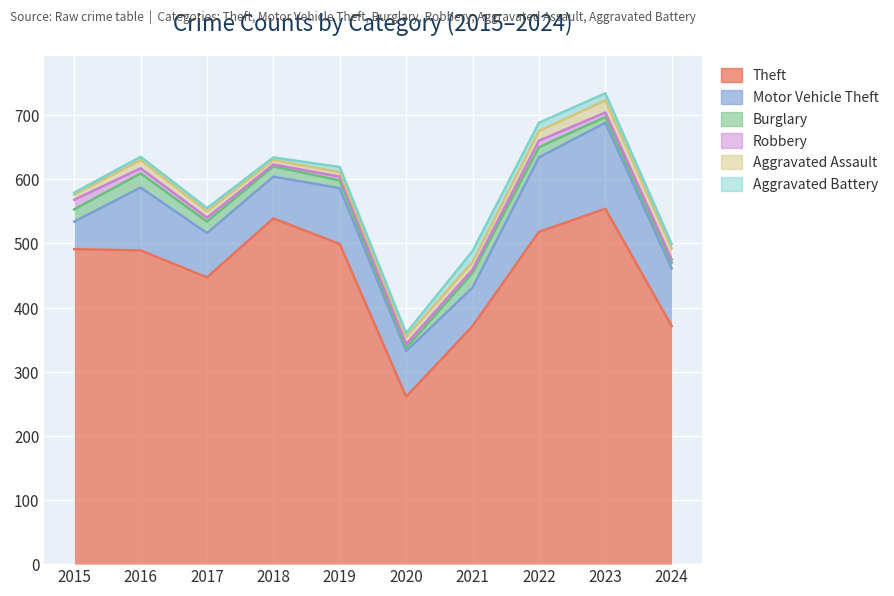

Is the value of Burglary at 2019 greater than the value of Robbery at 2024?

Yes